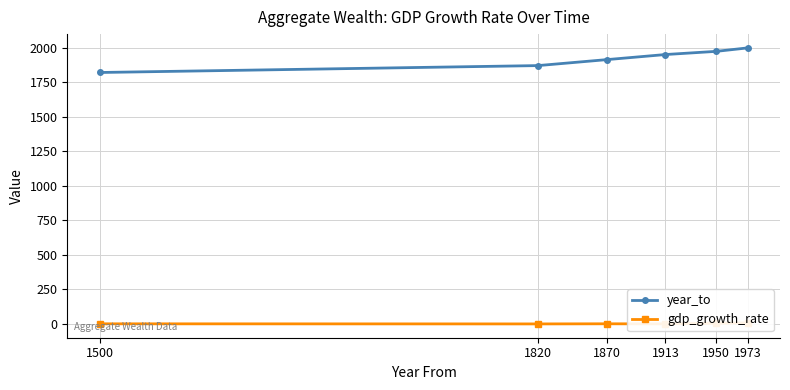

Reading left to right, transcribe all the data shown in this chart.

year_to: 1820.0	1870.0	1913.0	1950.0	1973.0	1998.0
gdp_growth_rate: 0.4	-0.4	0.6	-0.0	5.0	6.8